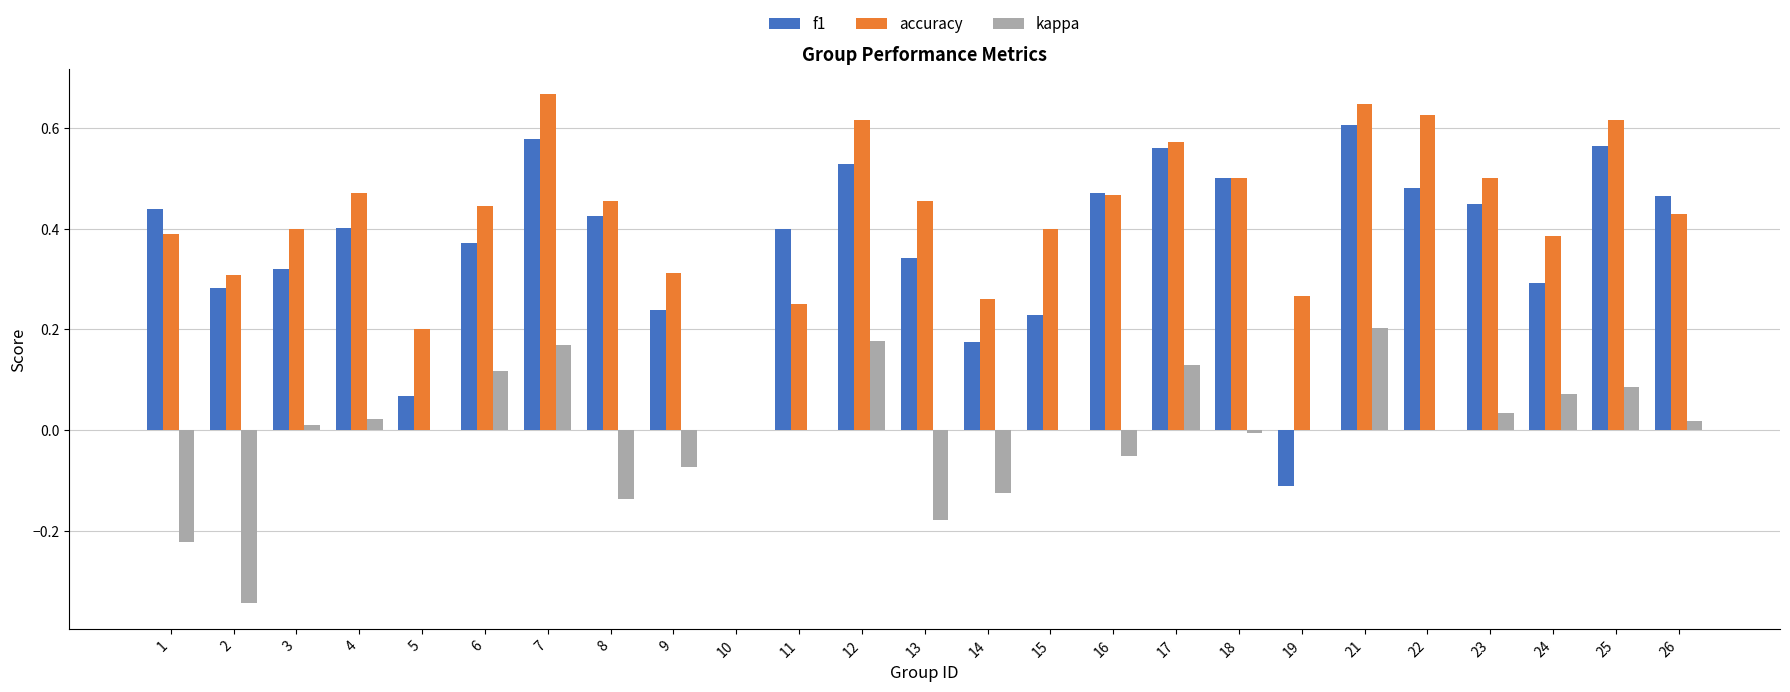

Between 2 and 15, which series saw the biggest shift?

kappa